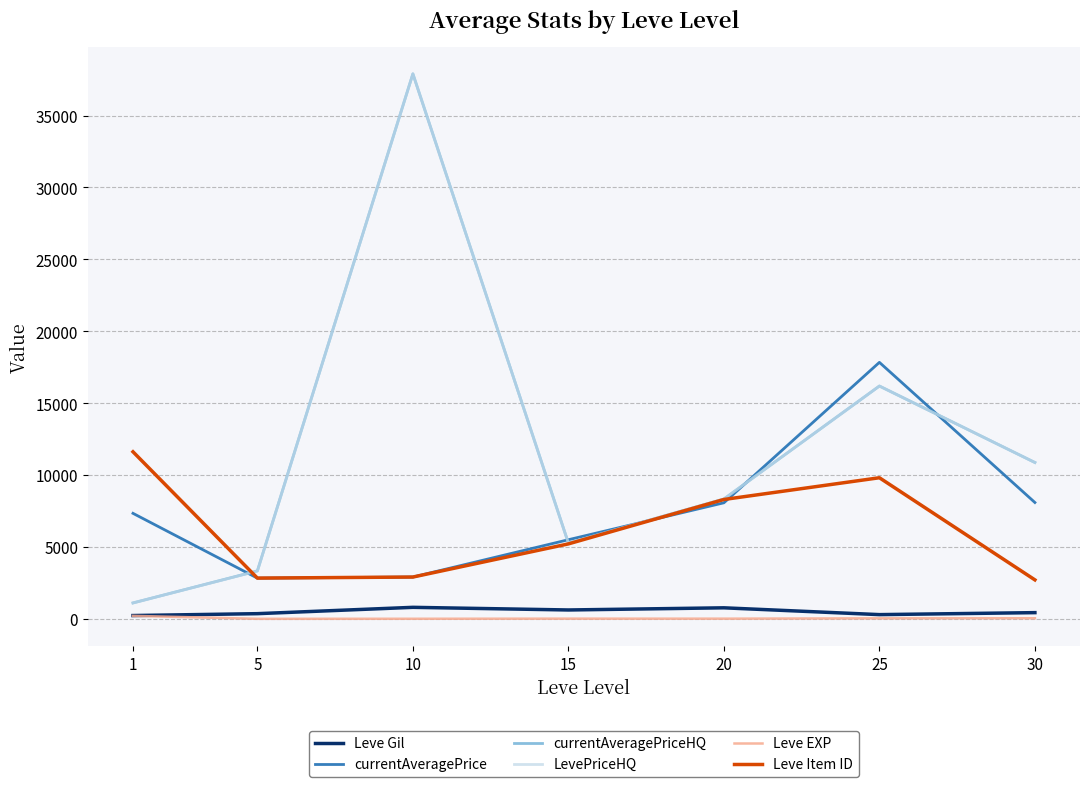

The value of currentAveragePrice at 5 is 2834.3. True or false?

True